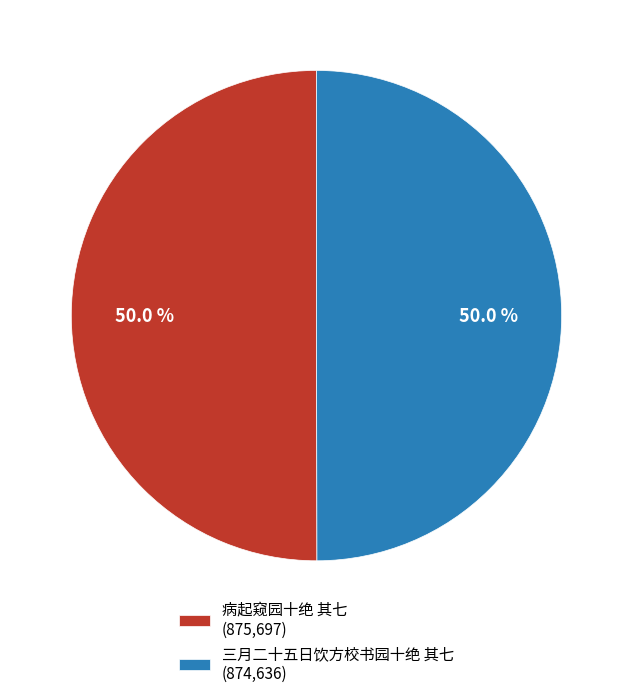

What is the total percentage of 病起窥园十绝 其七 (875,697) and 三月二十五日饮方校书园十绝 其七 (874,636)?

100.0%